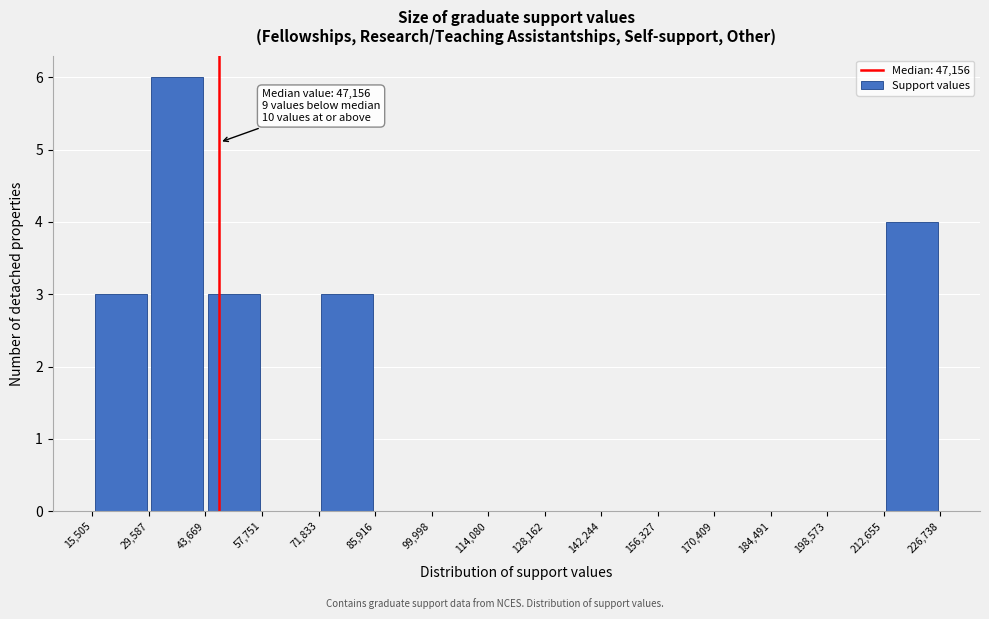

Which range on the x-axis has the tallest bar?

29,587 to 43,669